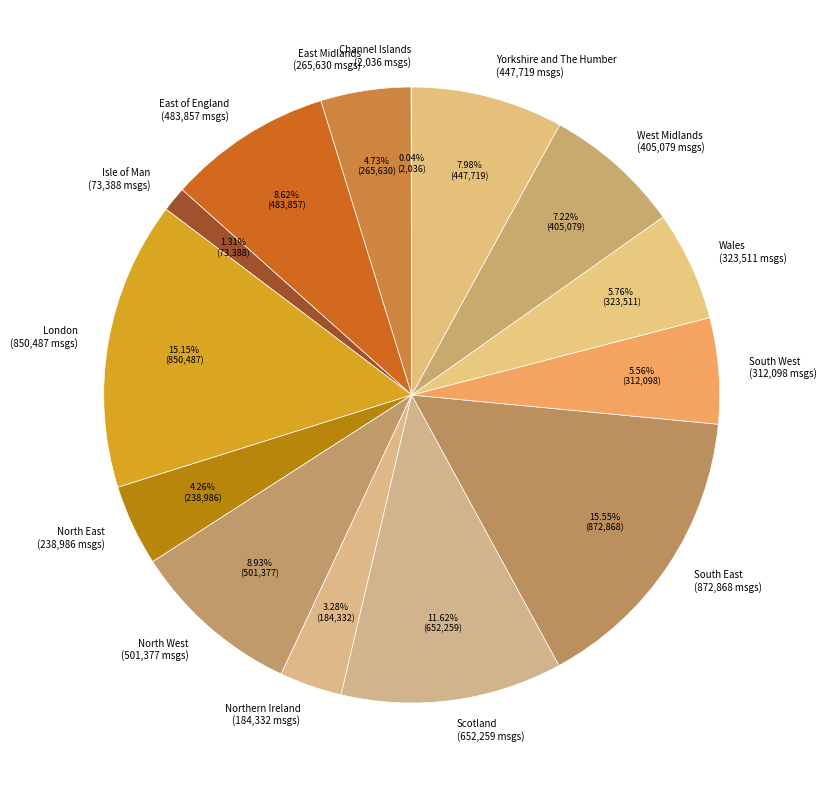

What percentage is the North West slice, to the nearest percent?

9%